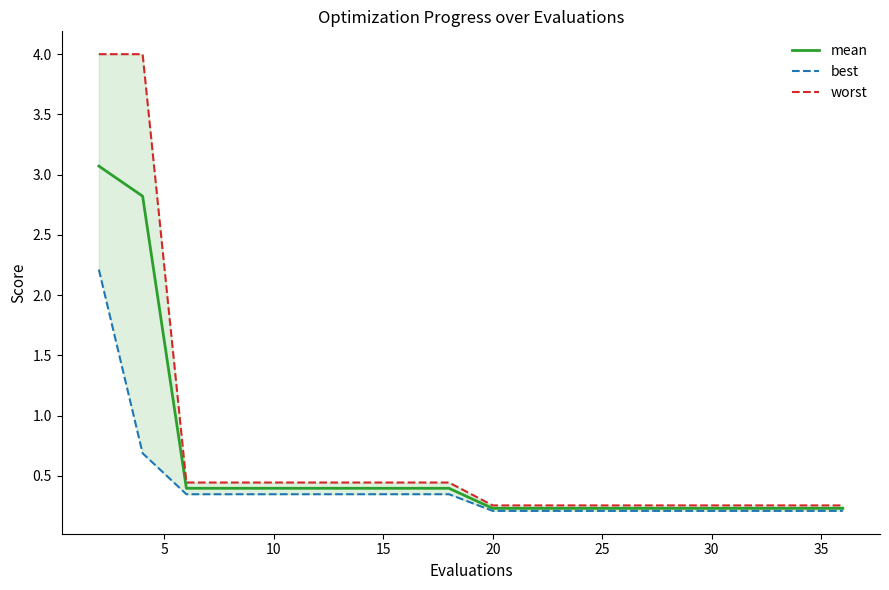

True or false: mean and worst cross at least once.

False